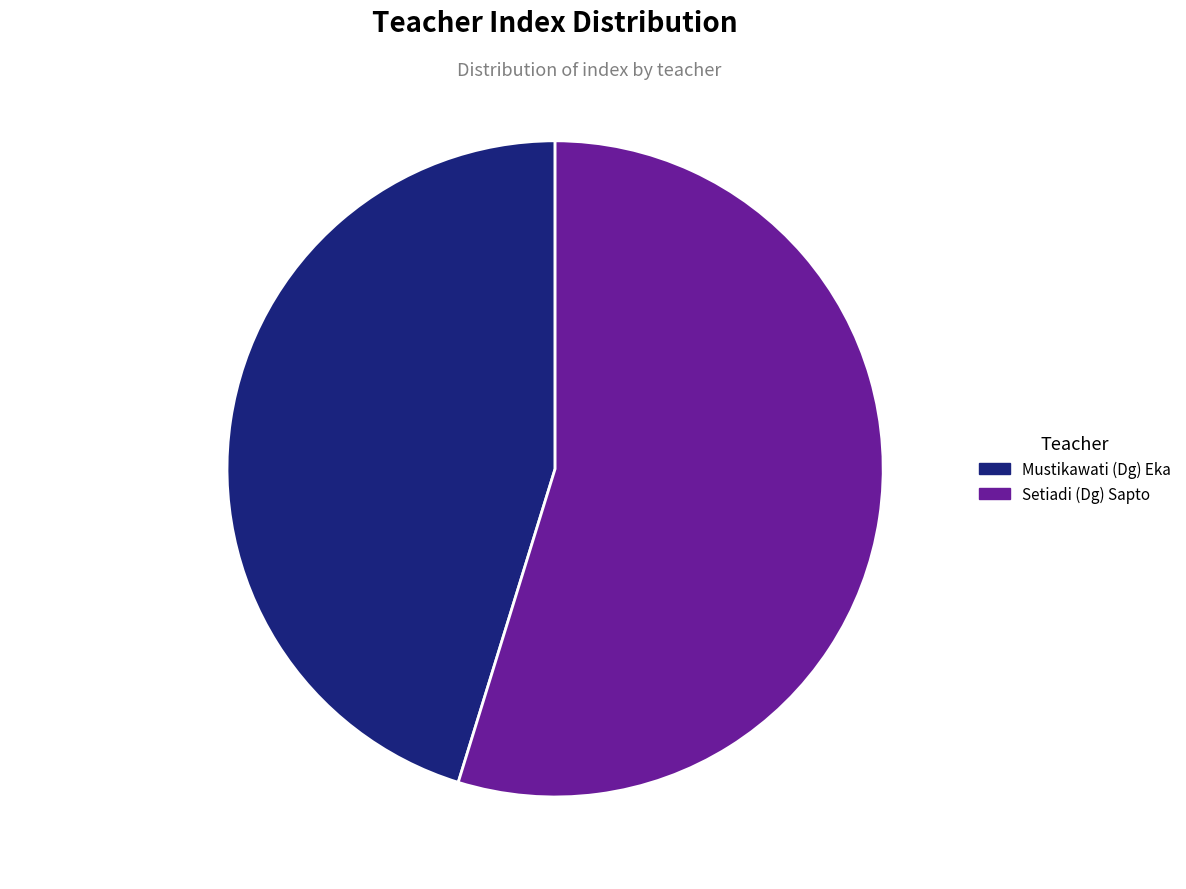

Which slice is the largest?

Setiadi (Dg) Sapto